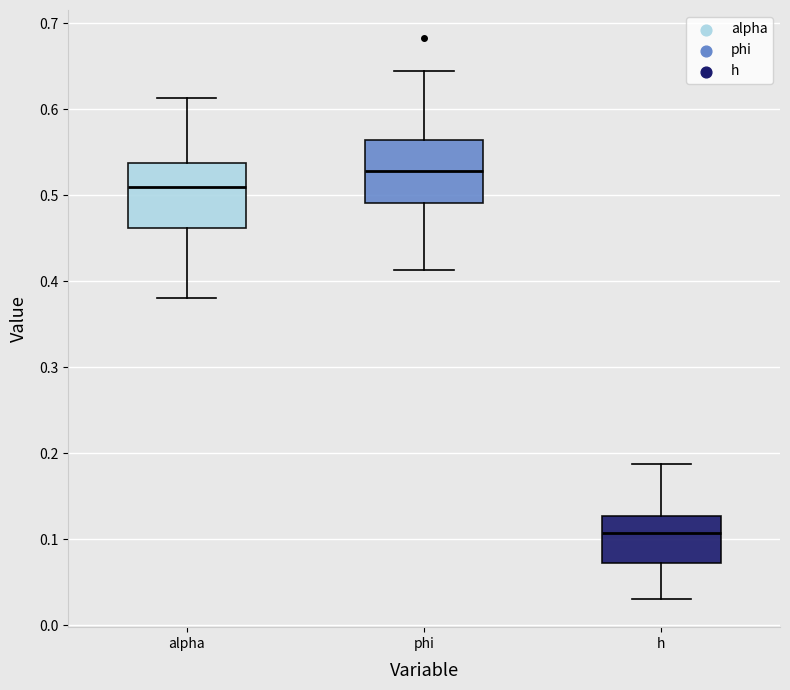

Which box has the highest median line?

phi